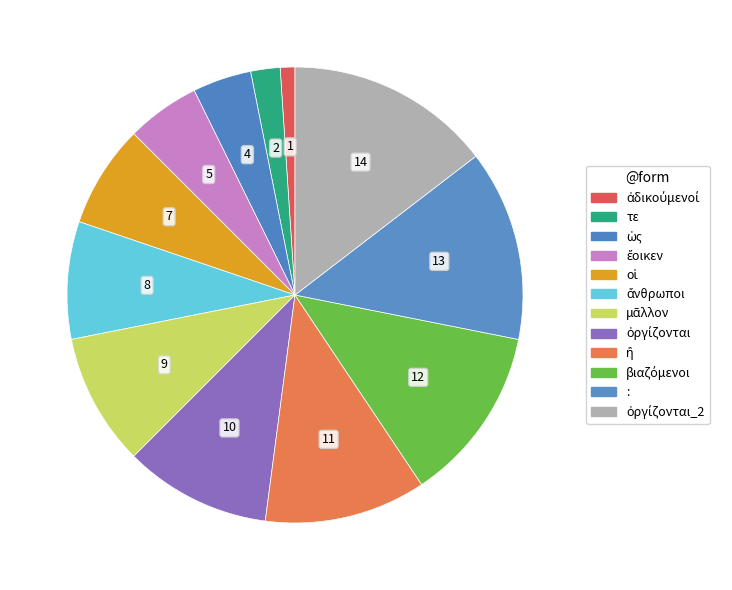

How many segments does this pie chart have?

12